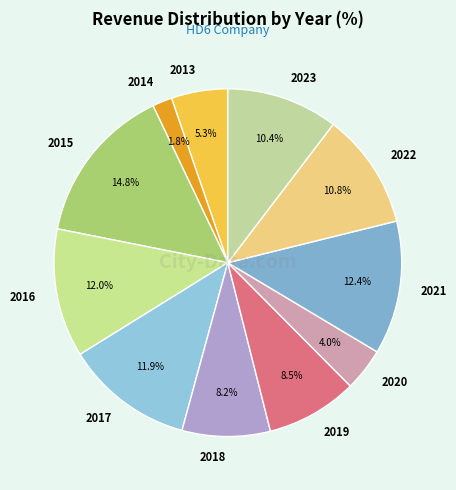

How much of the chart is everything except 2020?

96.0%